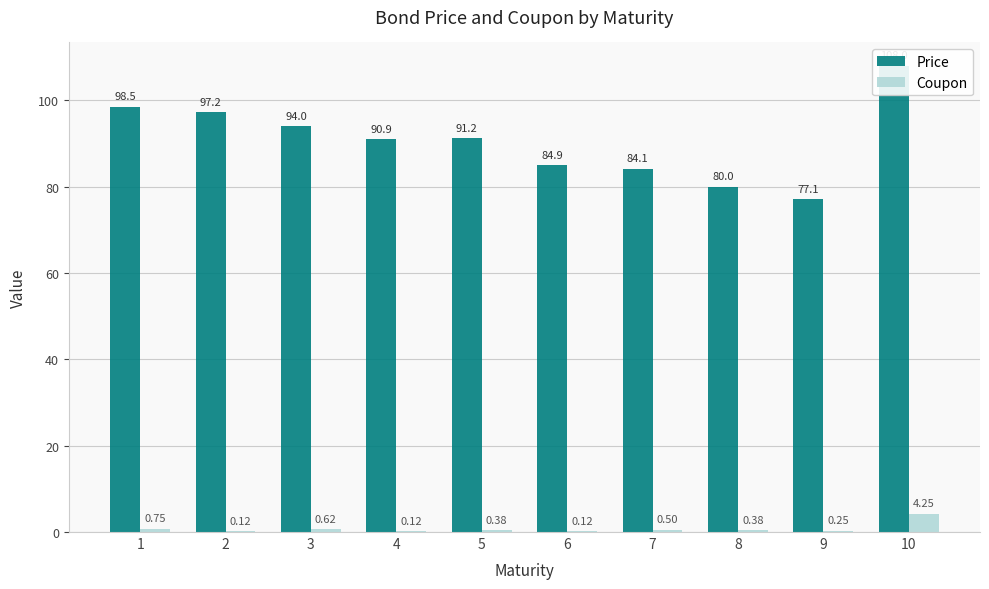

Count the number of data series in this chart.

2